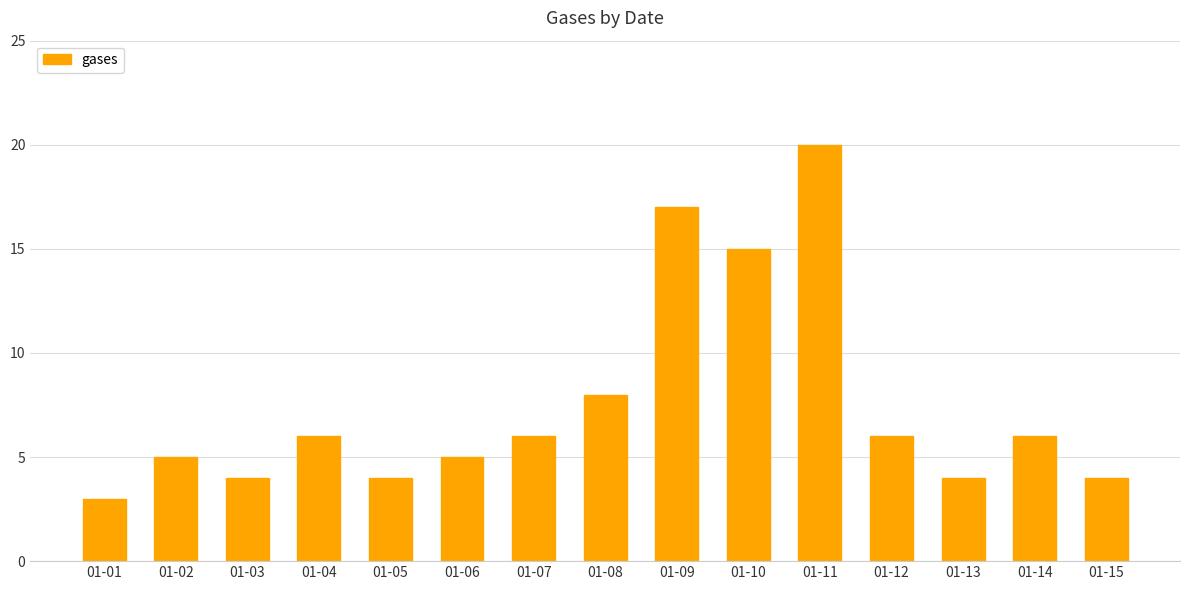

Between 01-07 and 01-03, which is larger?

01-07